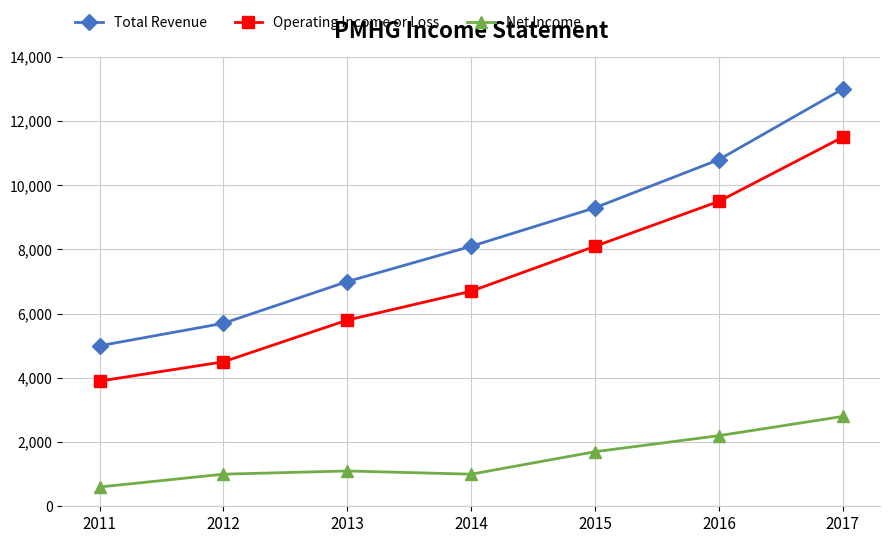

What value does the Operating Income or Loss series have at 2014, to the nearest 10?

6700